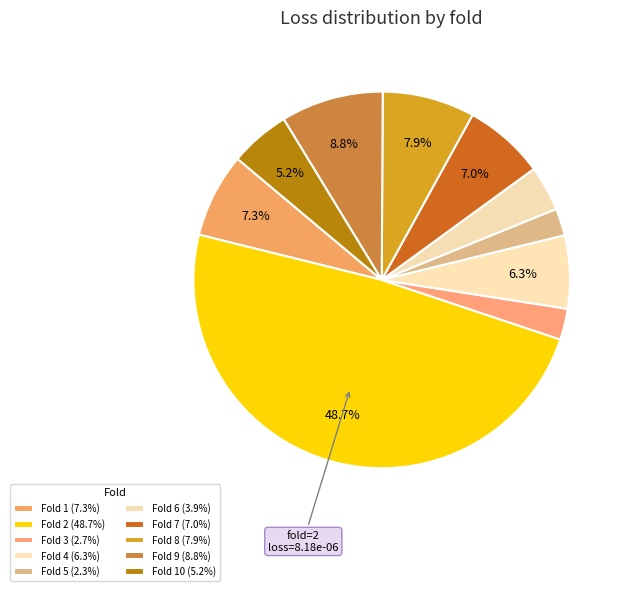

Rank the categories by value from highest to lowest.

2, 9, 8, 1, 7, 4, 10, 6, 3, 5